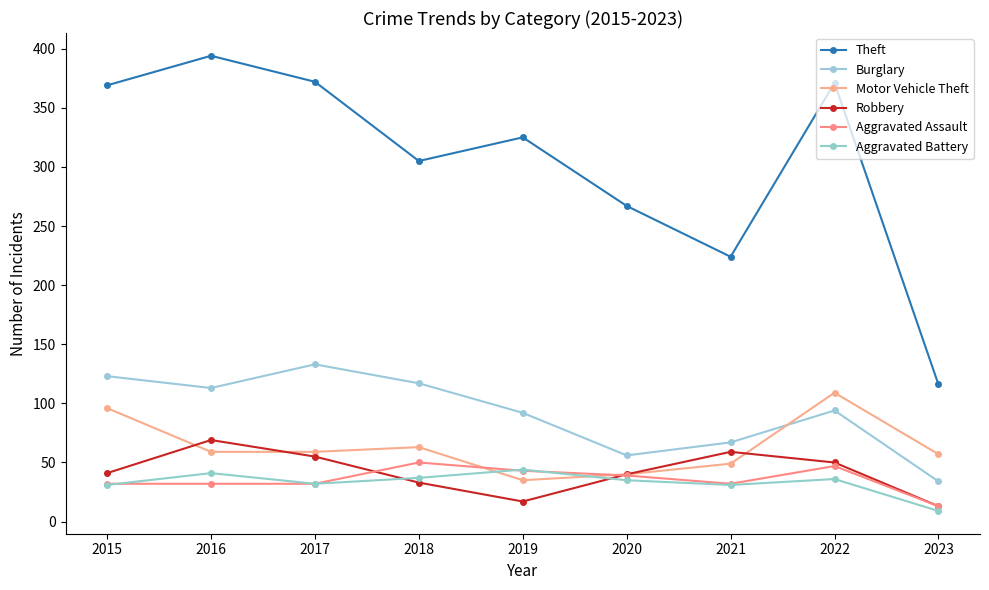

Does the chart have visible grid lines?

No